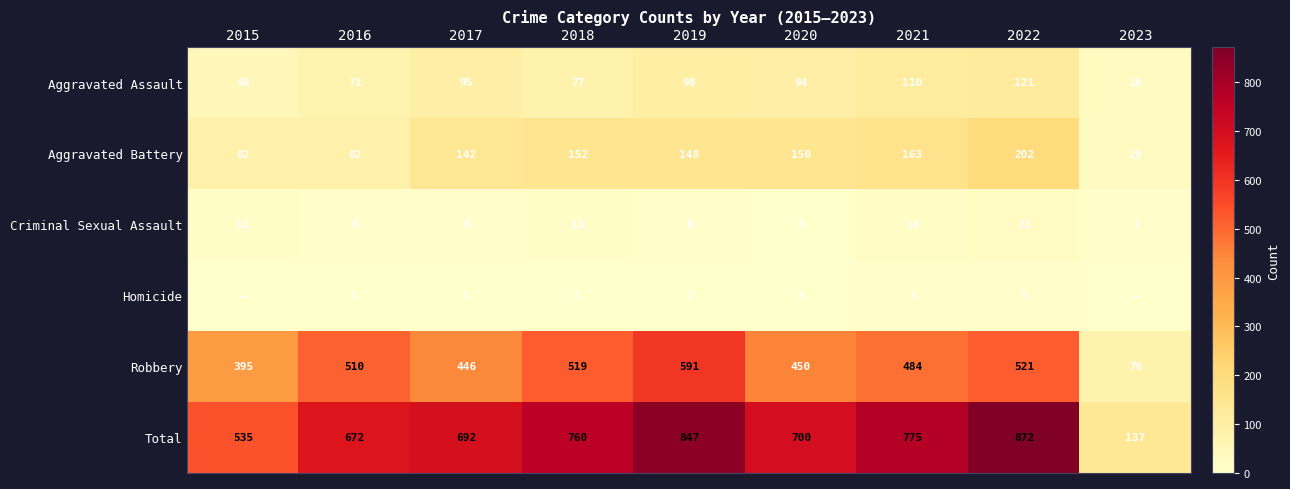

How many values in the Aggravated Assault series are below 94?

4